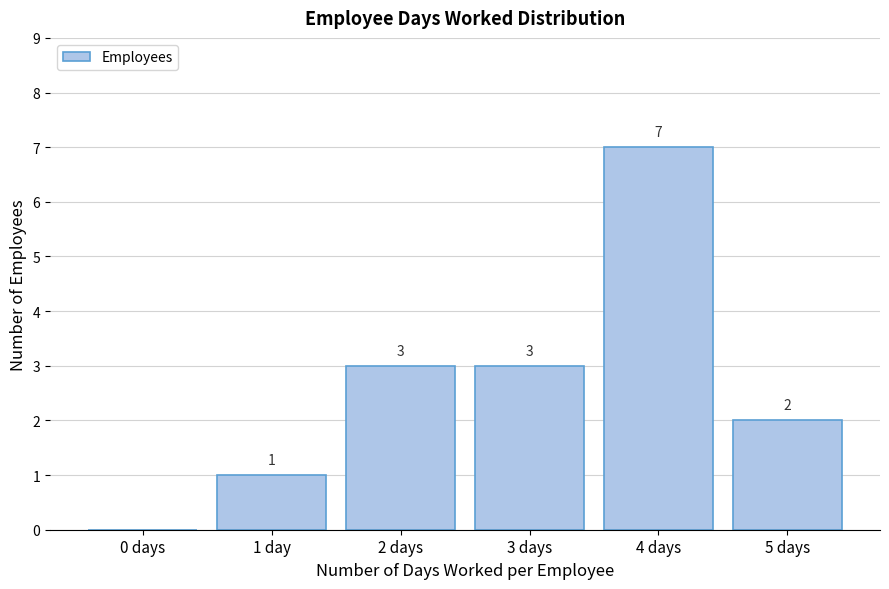

Reading left to right, list all the values displayed in this chart.

0 days=0	1 day=1	2 days=3	3 days=3	4 days=7	5 days=2